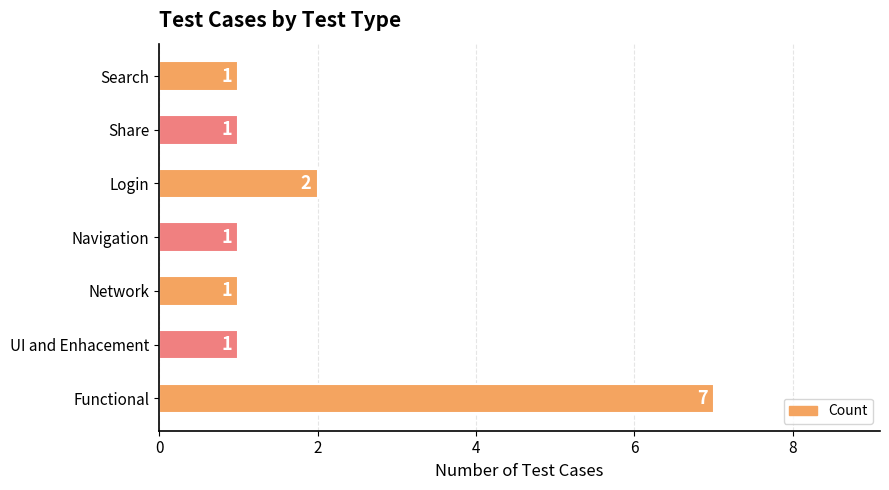

What is the change in value from Functional to Search?

-6